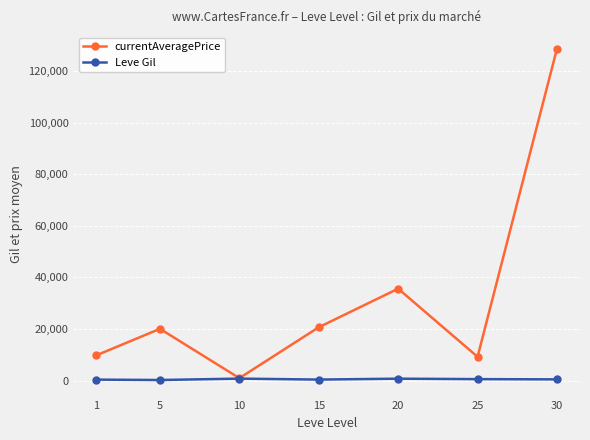

The currentAveragePrice series shows 128720.4 at 30. True or false?

True